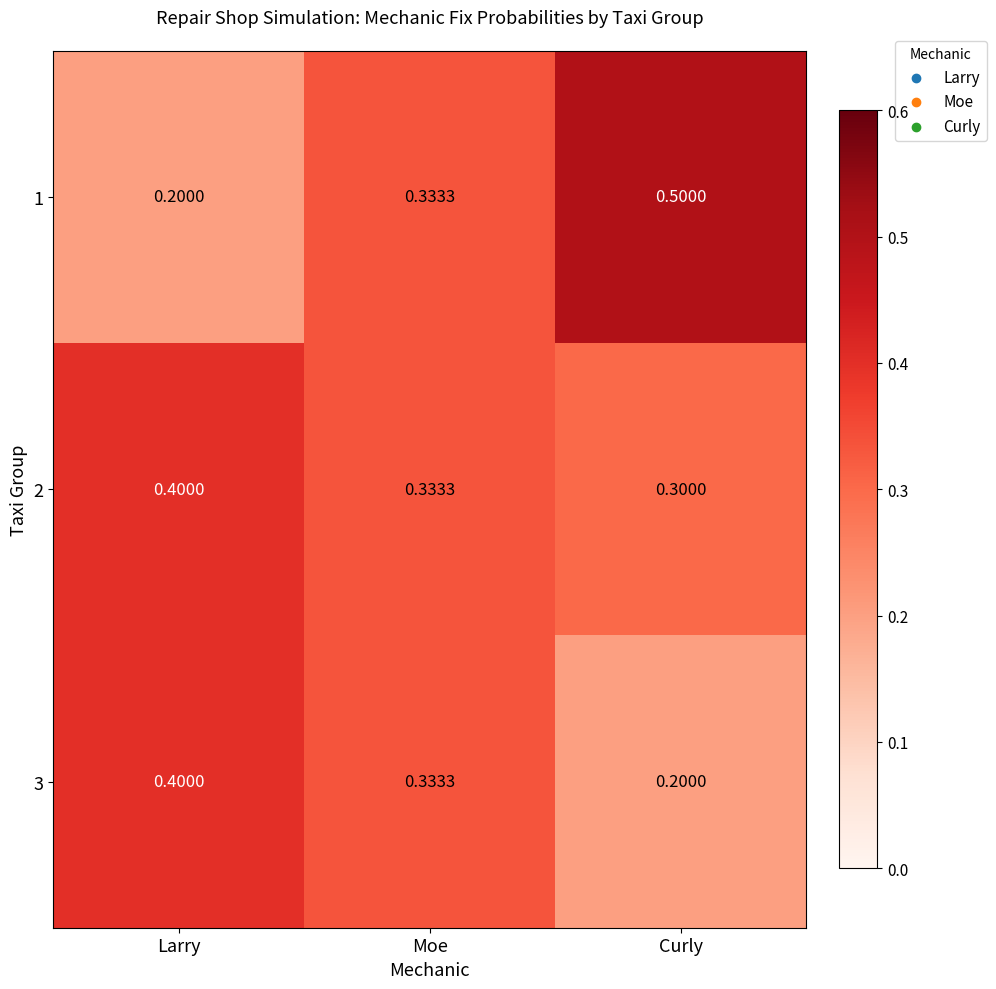

At how many categories does at least one series exceed 0?

3